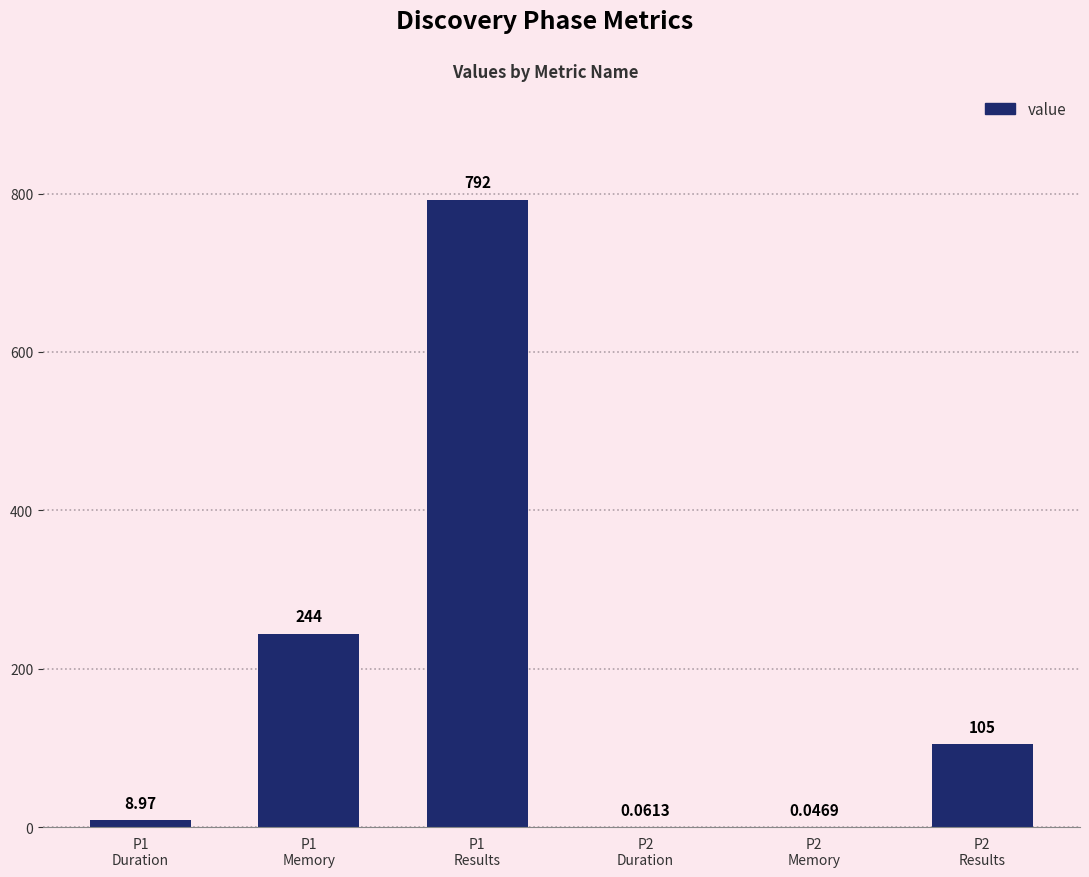

Are the bars horizontal?

No